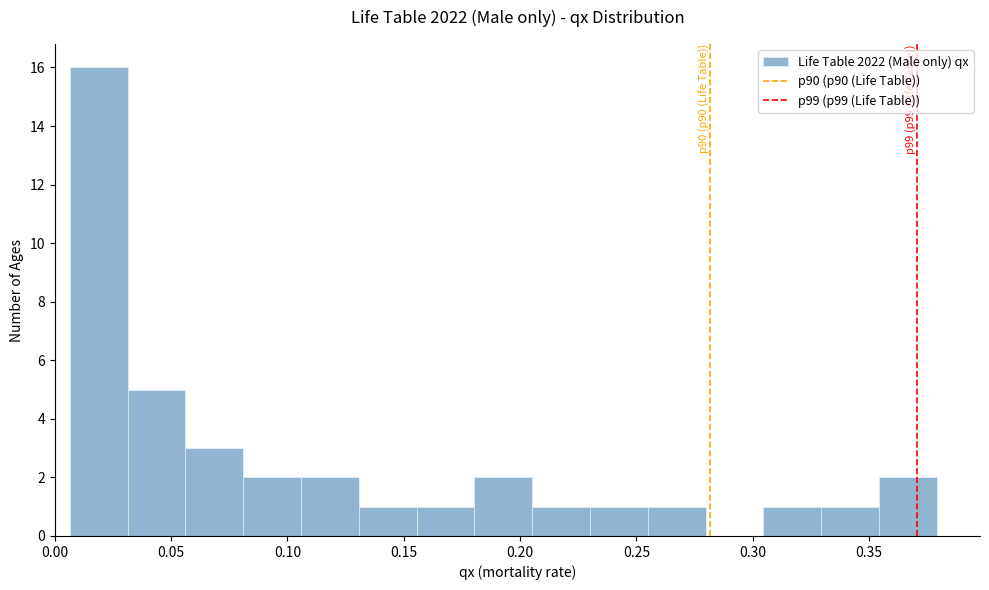

Over which range of the x-axis is the bar tallest?

0.005 to 0.030